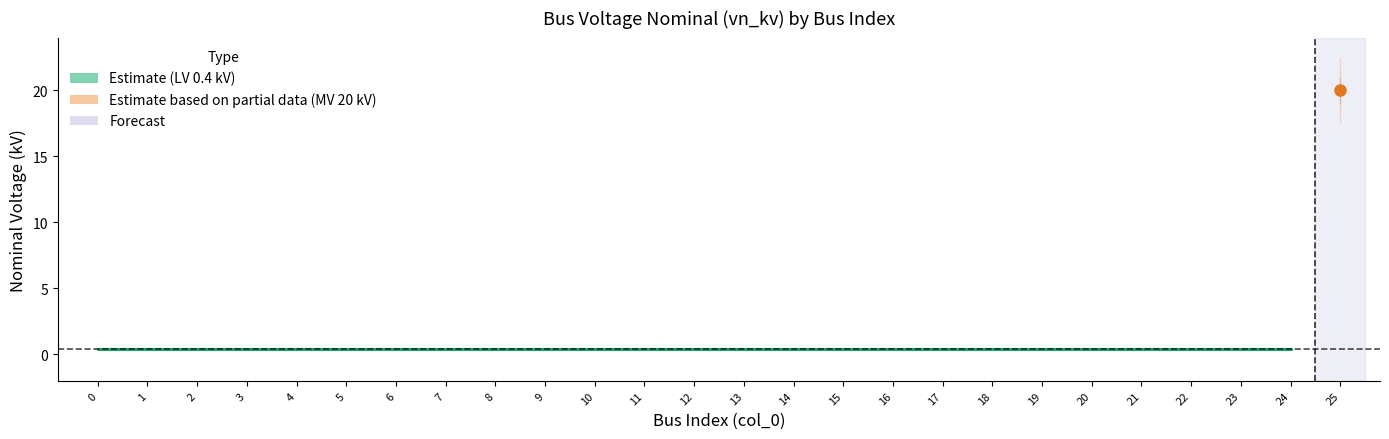

True or false: there are more than 2 points higher than both neighbors.

False